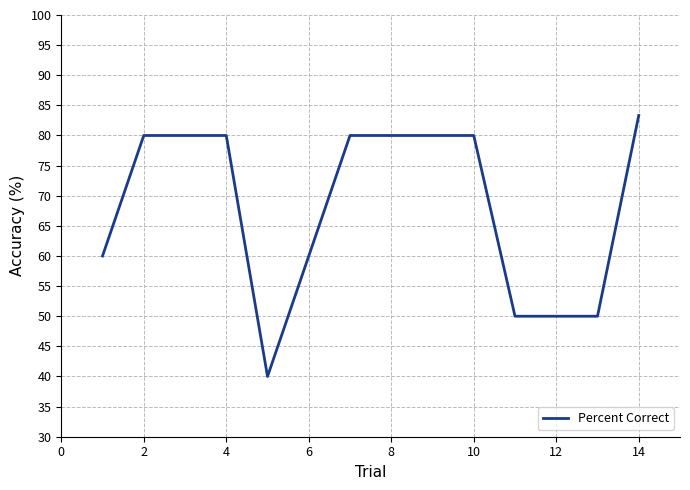

What is the difference between the maximum and minimum values?

43.3